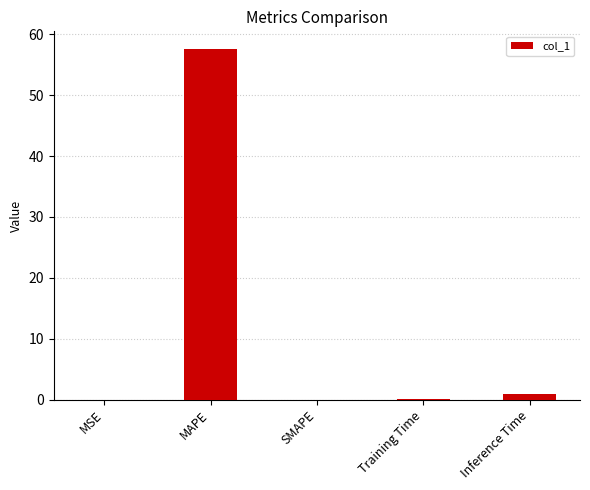

At which label is the value closest to 28?

Inference Time